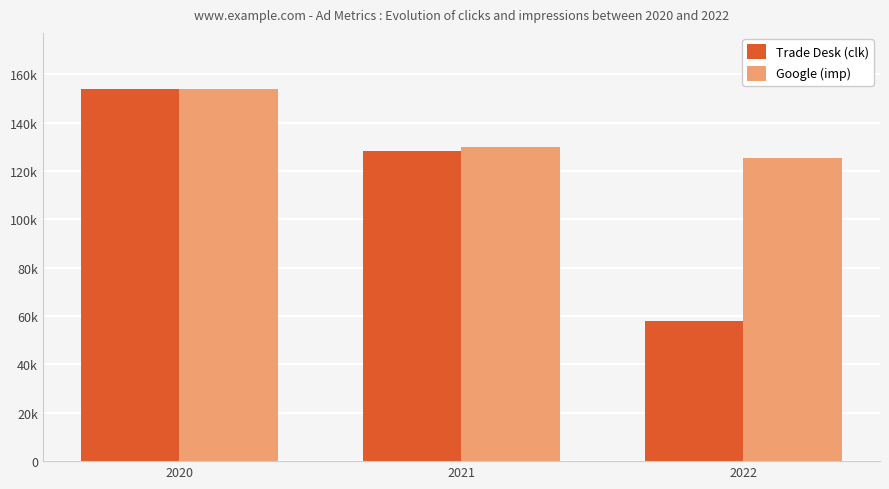

Where does the Trade Desk (clk) series first go above 128472?

2020